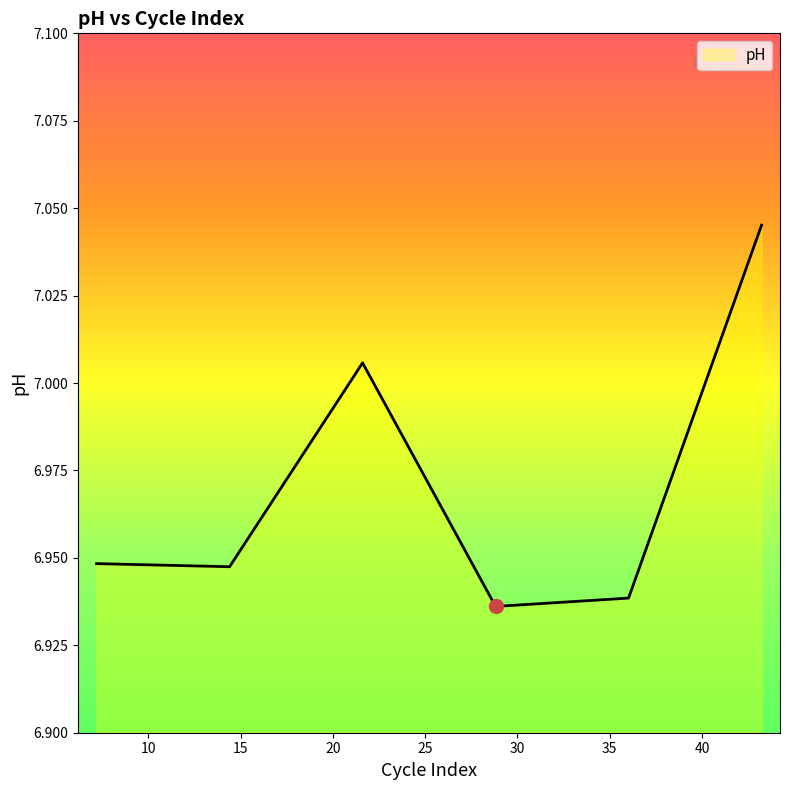

What is the sum of all values?

41.8